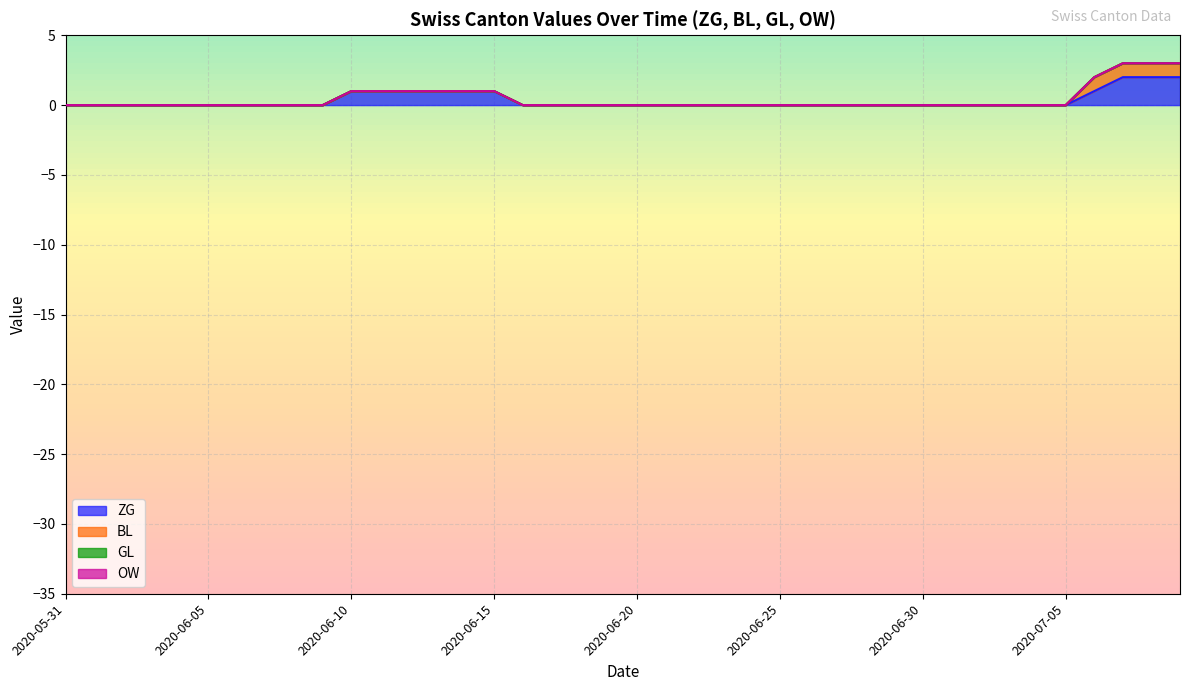

What is the difference between the second highest and minimum values in the ZG series?

2